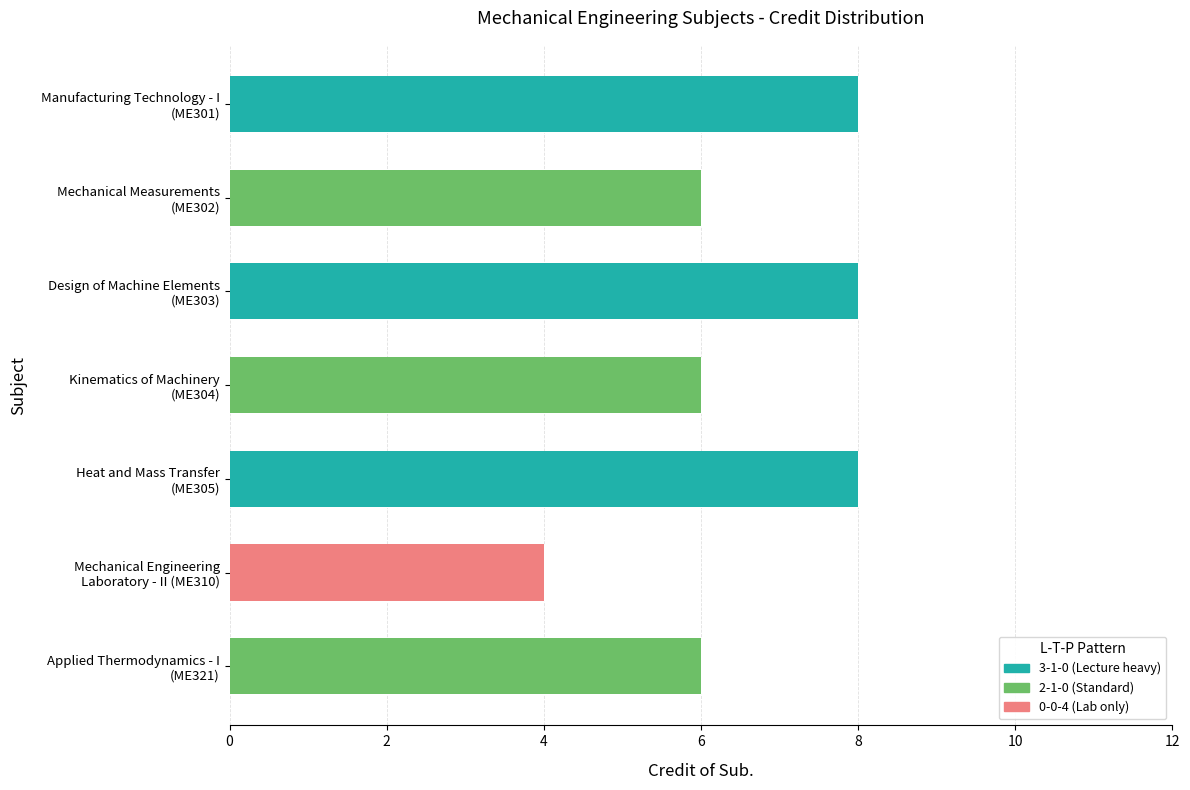

What is the change in value from Manufacturing Technology - I
(ME301) to Mechanical Measurements
(ME302)?

-2